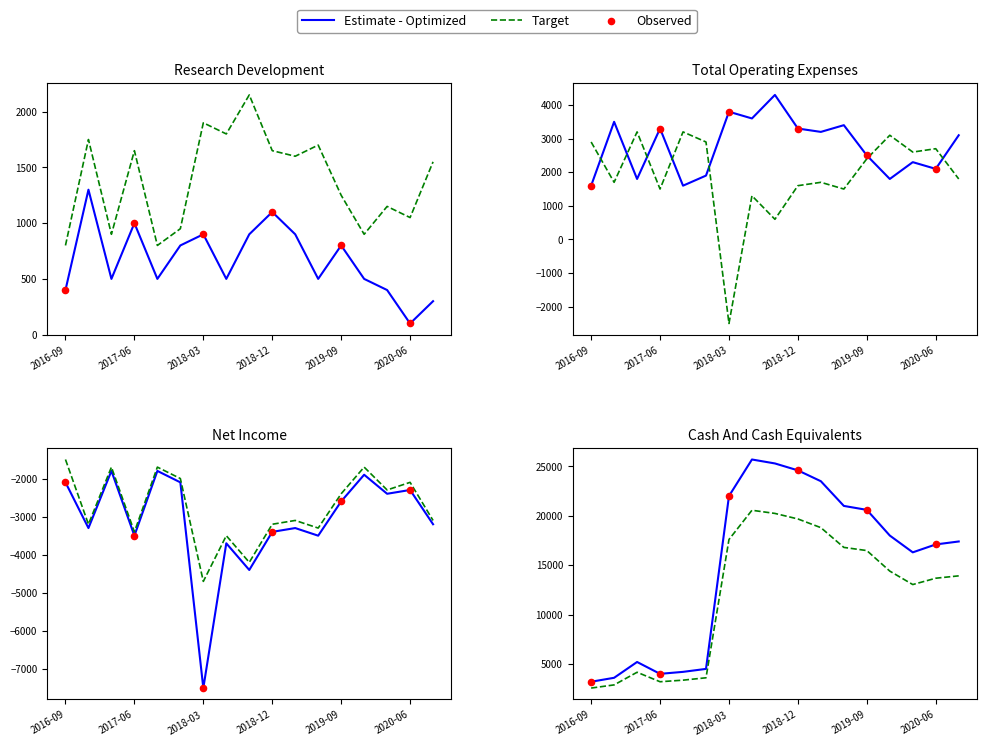

Which series has the largest total across all categories?

Cash And Cash Equivalents